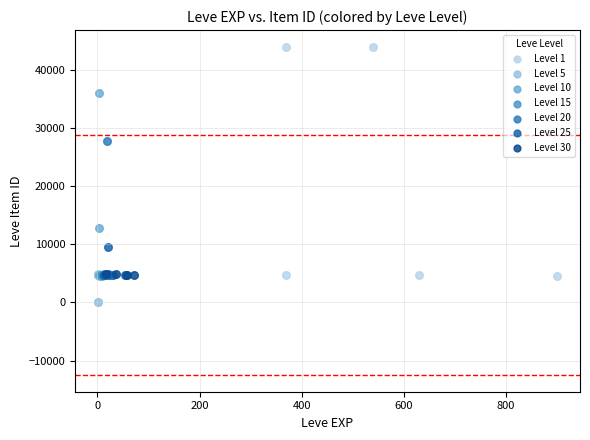

Which series has the largest Y range (max minus min)?

Level 1